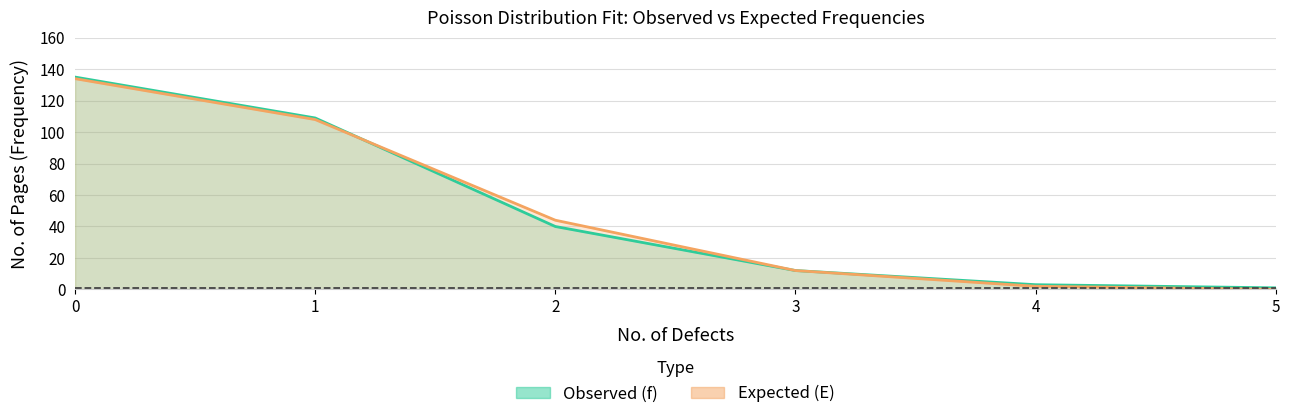

Rank the series at 2 from lowest to highest value.

Observed (f), Expected (E)